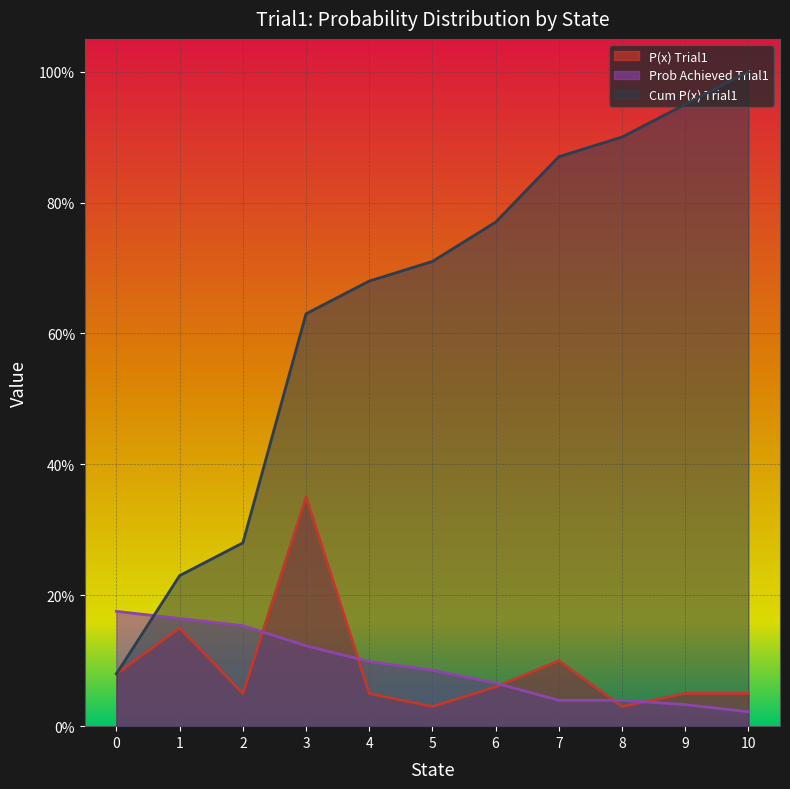

Between 6 and 5, which is larger?

6